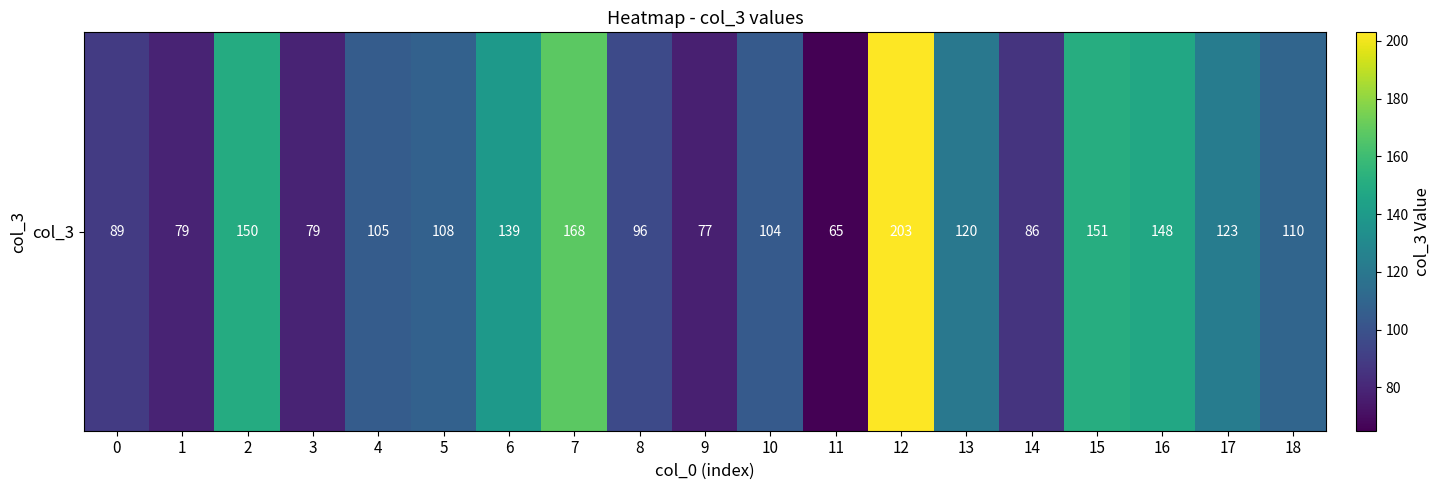

Between 1 and 16, which is larger?

16